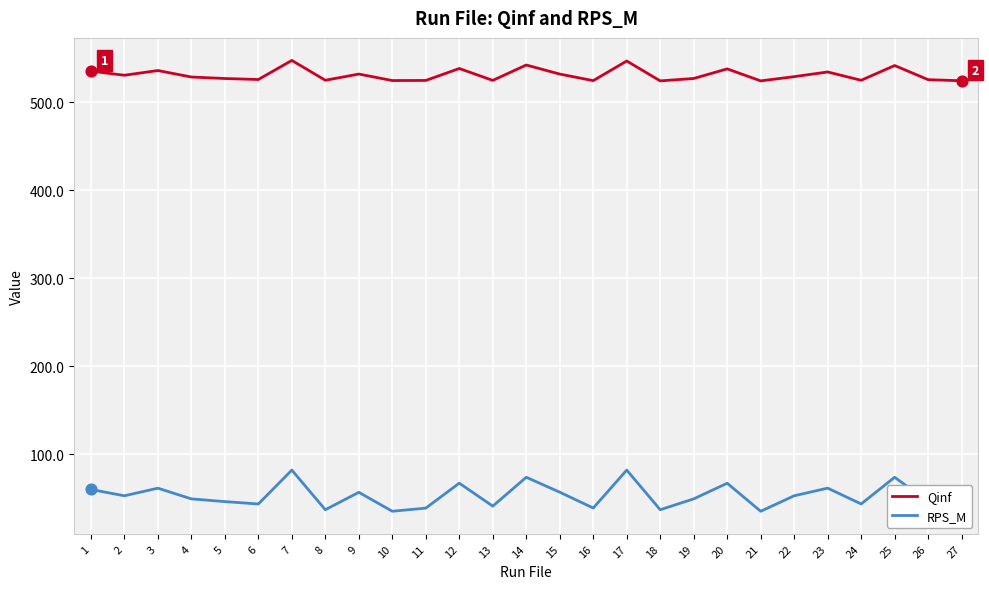

At how many categories does at least one series exceed 337?

27